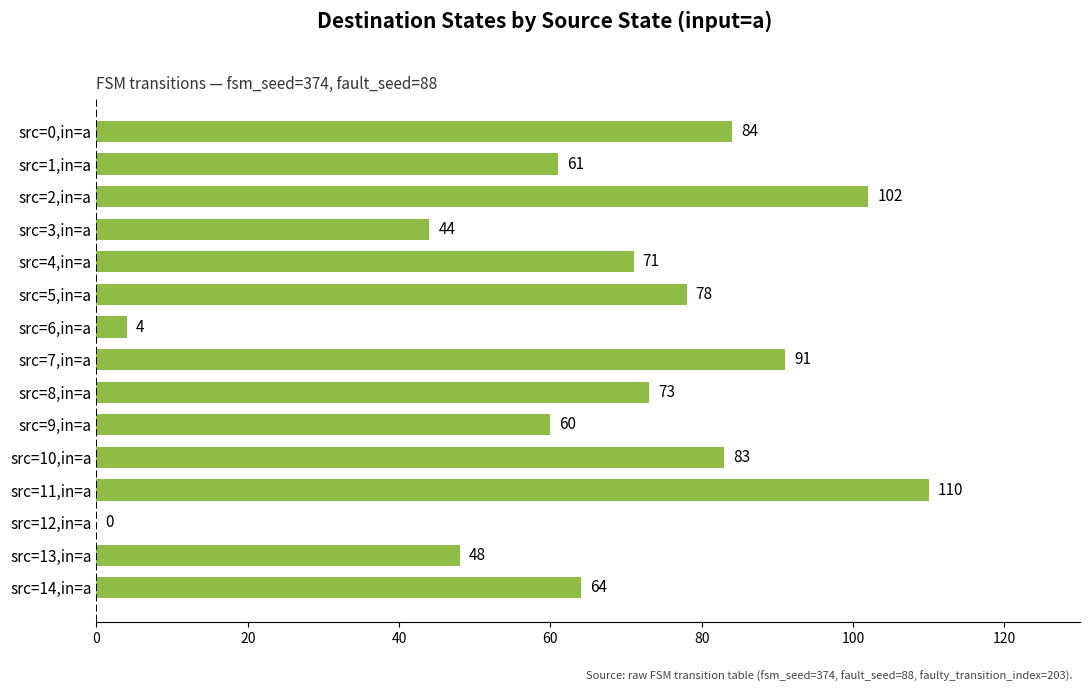

The chart shows a value of 48 at src=13,in=a. True or false?

True